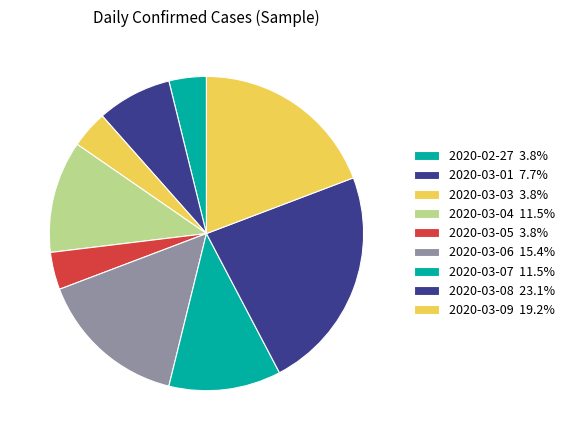

How many segments does this pie chart have?

9